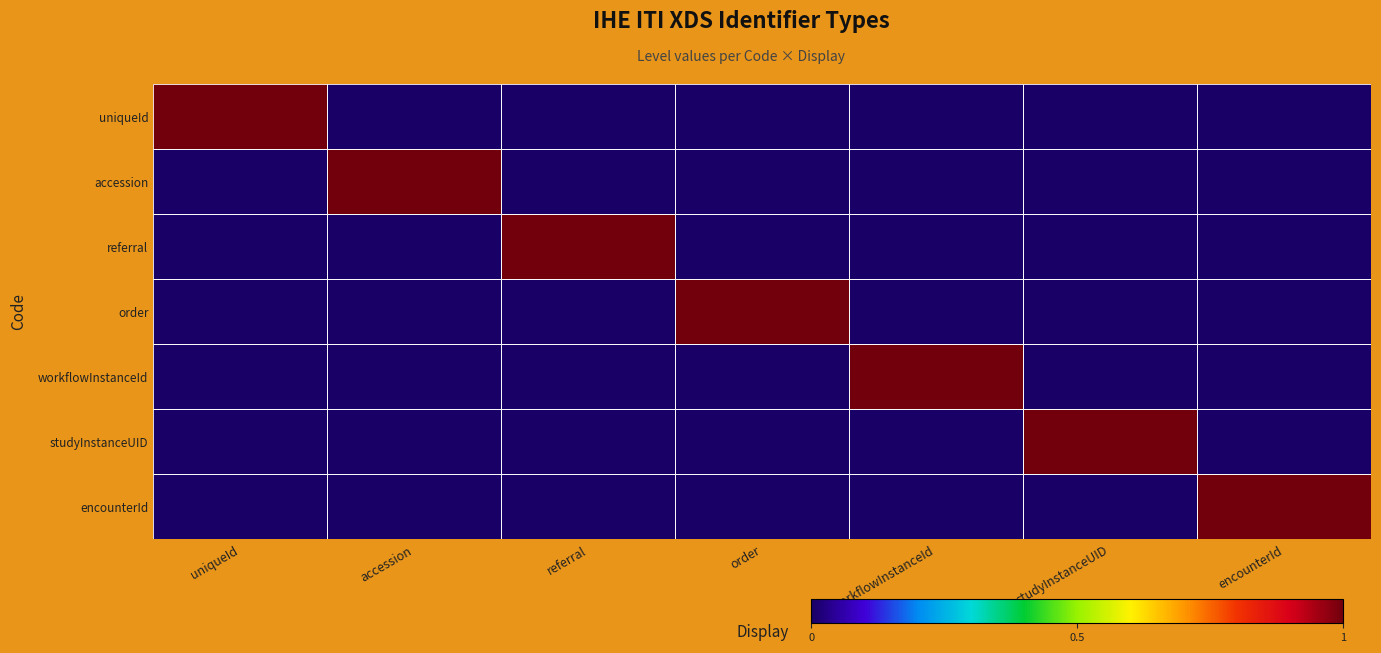

What is the difference between the highest and lowest values at referral?

1